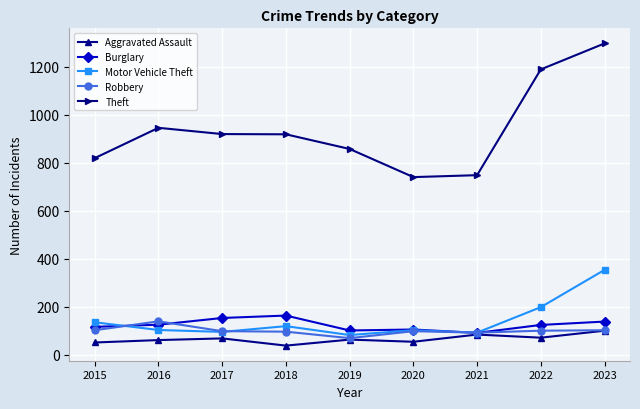

True or false: Motor Vehicle Theft has a value of 120 at 2018.

True